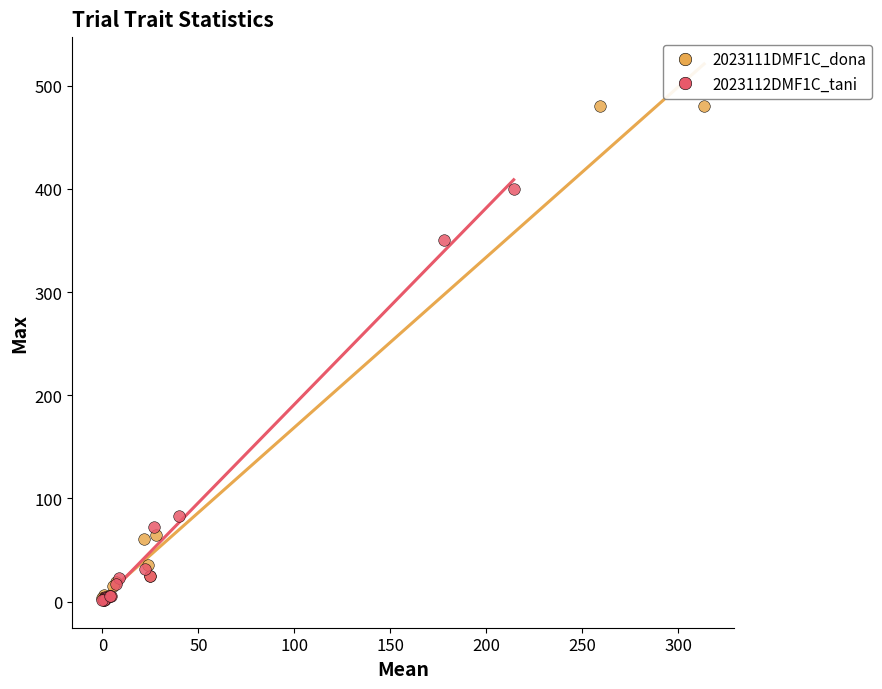

Which series has the widest spread of Y values?

2023111DMF1C_dona